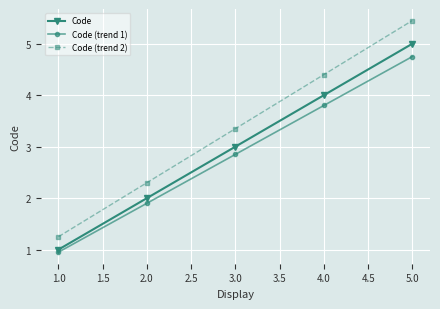

Rank the series by their maximum value, from lowest to highest.

Code (trend 1), Code, Code (trend 2)